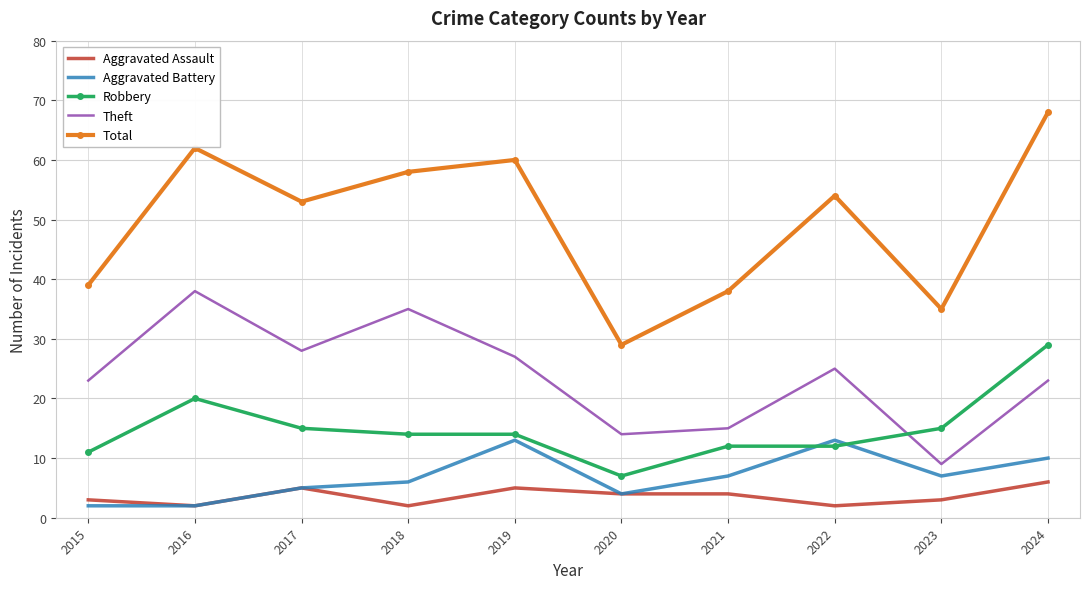

At 2024, list the series in order from smallest to largest.

Aggravated Assault, Aggravated Battery, Theft, Robbery, Total